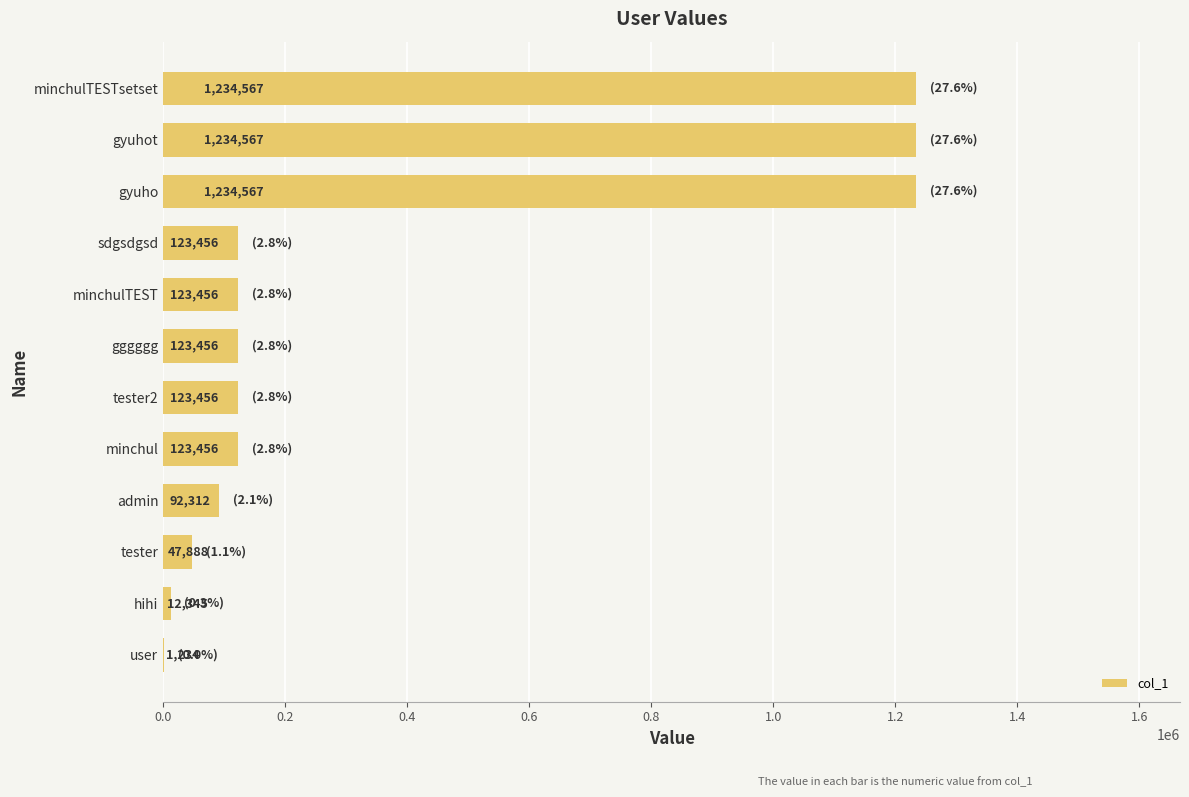

The chart shows a value of 1234 at user. True or false?

True